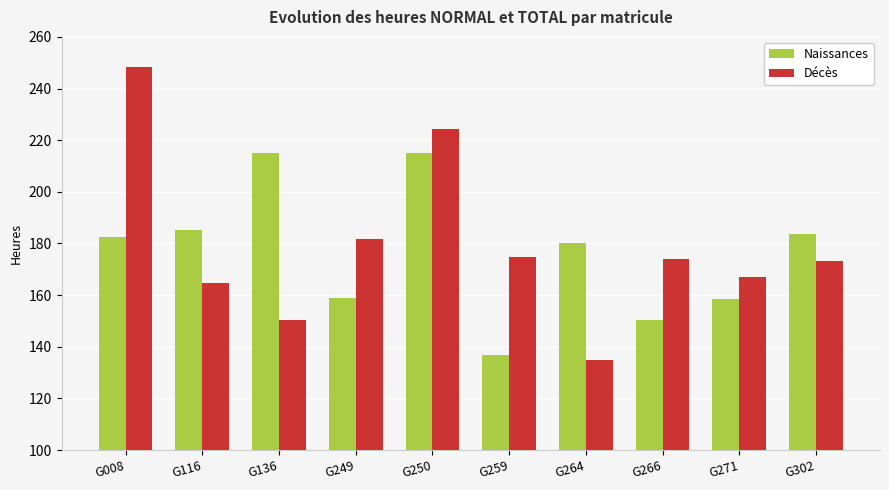

How many distinct data groups are displayed?

2